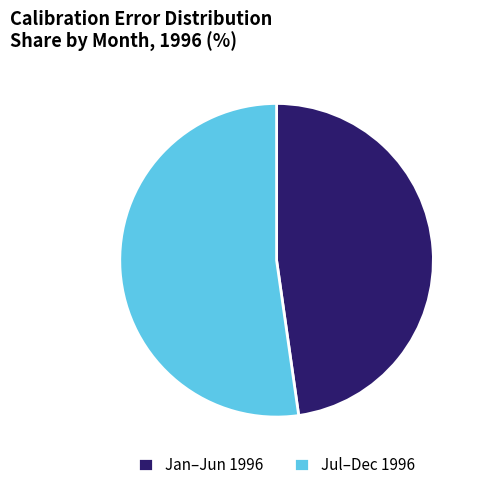

Is there any slice that represents more than half of the pie?

Yes